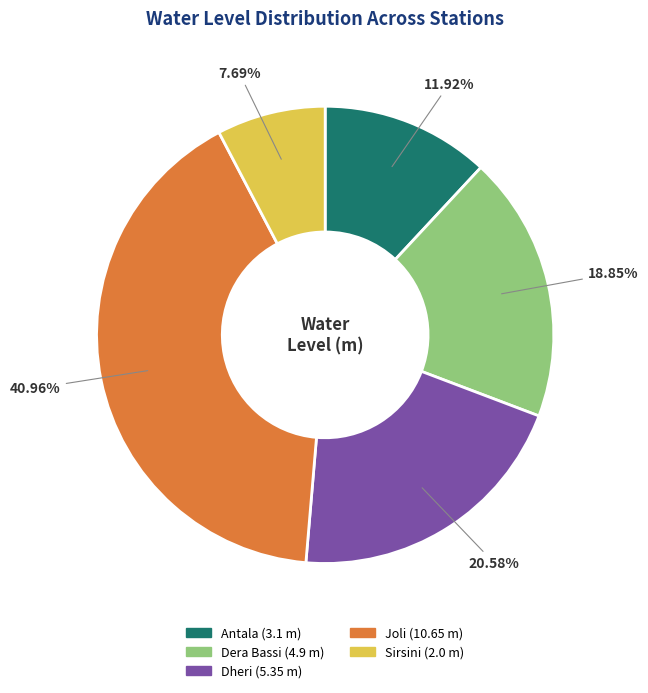

To the nearest percent, what percentage of the pie is Dera Bassi?

19%